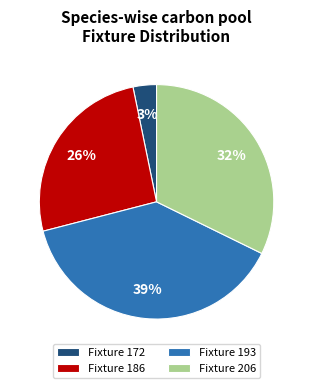

Which has a higher value, Fixture 193 or Fixture 172?

Fixture 193